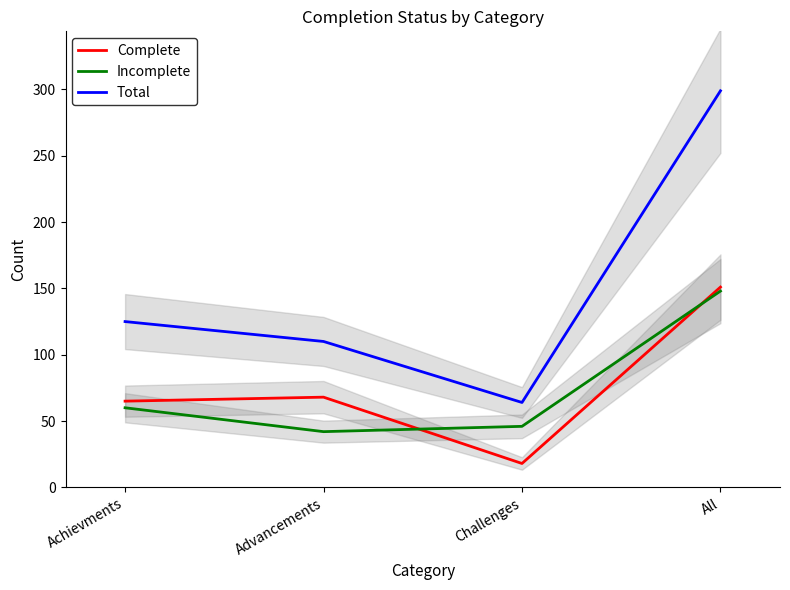

Which has a higher value, All or Achievments?

All